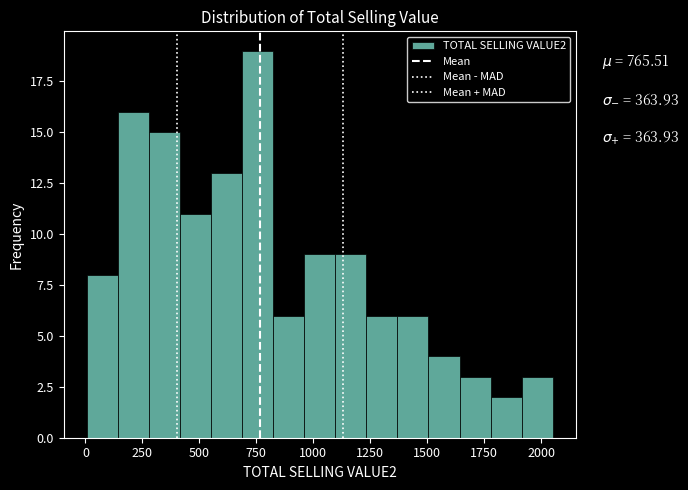

Read against the x-axis, roughly where is the centre of the tallest bar?

750